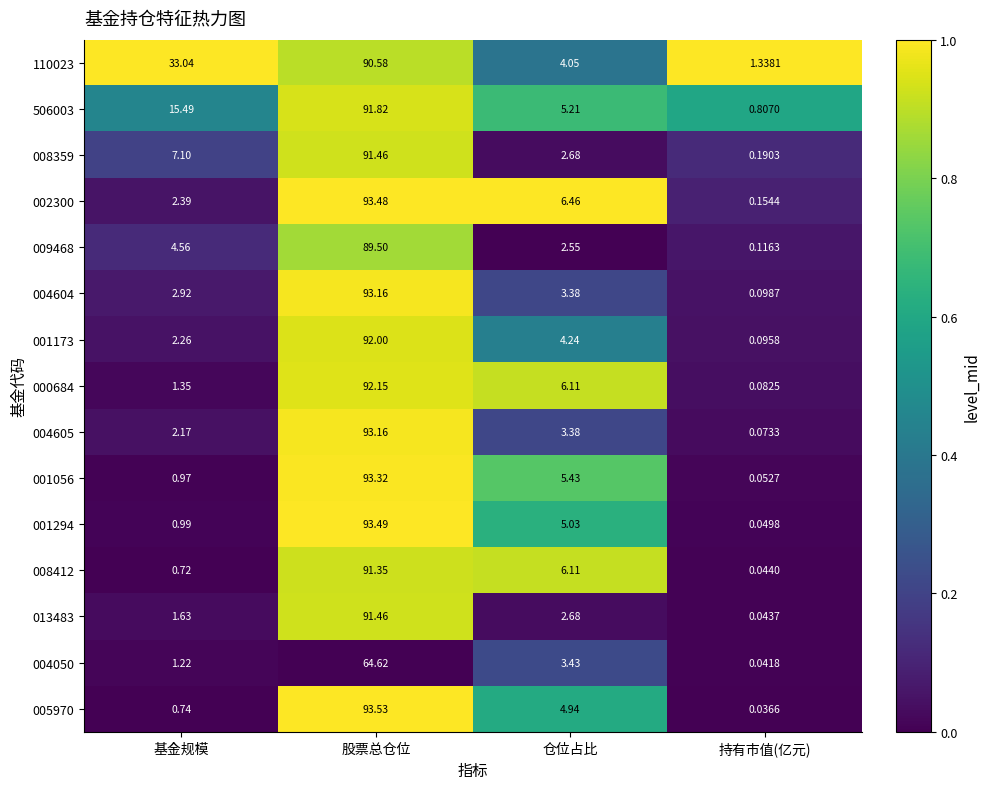

At which category is the sum across all series the highest?

股票总仓位